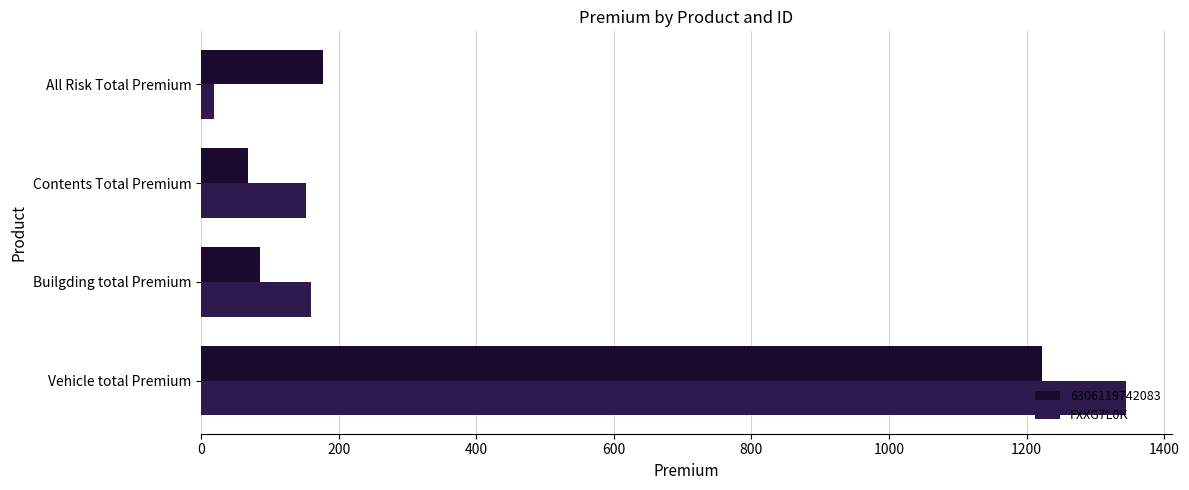

The value of 6306119742083 at Contents Total Premium is 67.7. True or false?

True